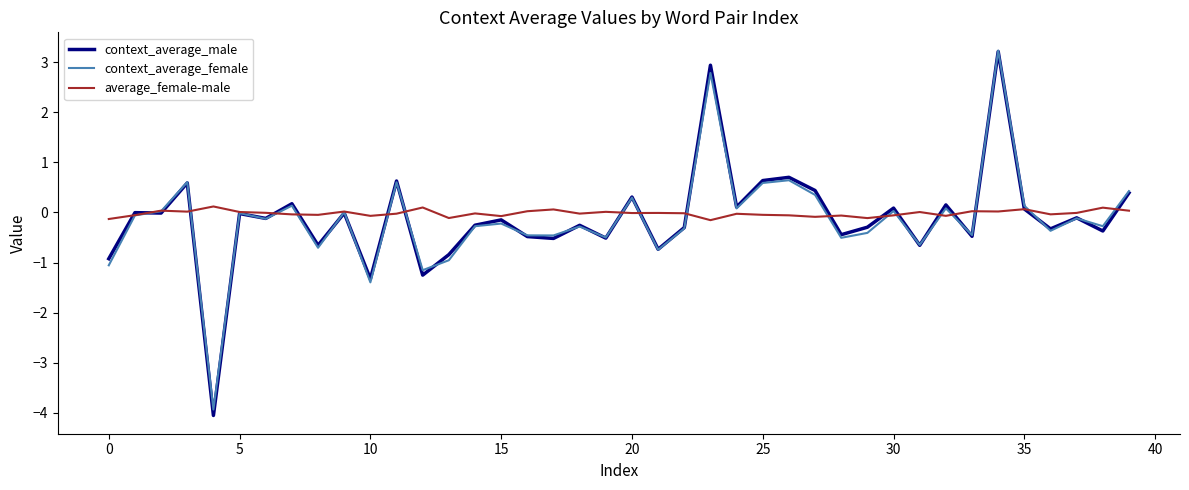

Which series ends up on top after the final intersection of average_female-male and context_average_female?

context_average_female